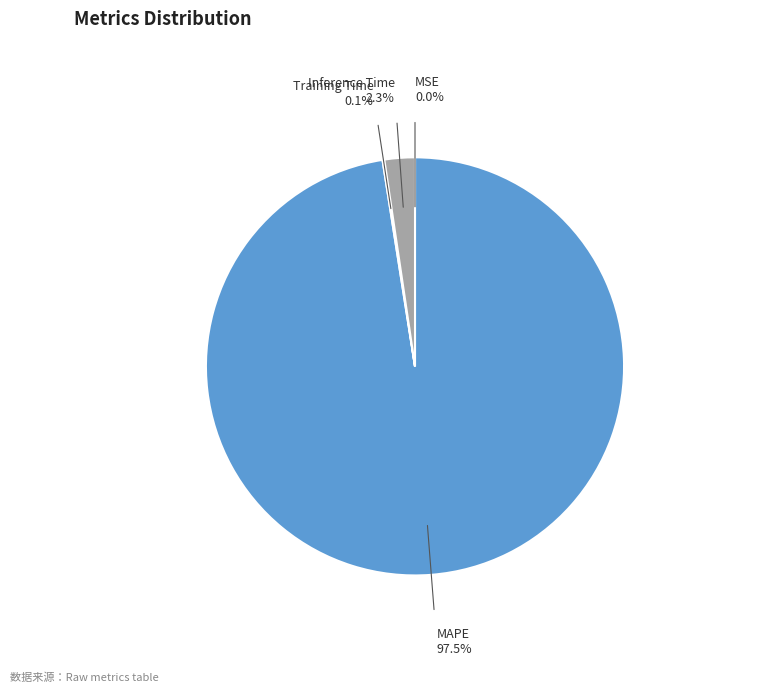

Which category has the biggest portion of the pie?

MAPE